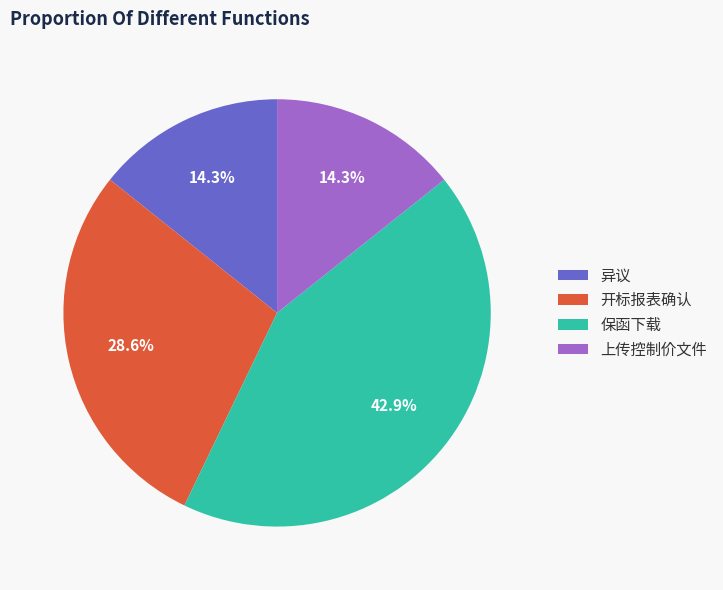

Approximately how many times larger is the value at 上传控制价文件 compared to 异议?

1.0